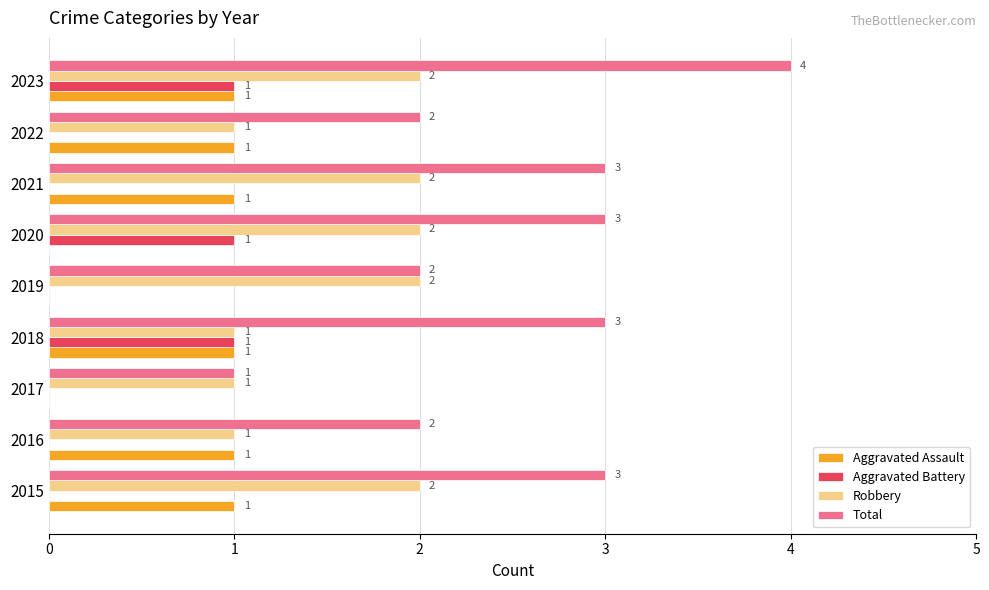

True or false: Aggravated Battery has a value of 0 at 2016.

True